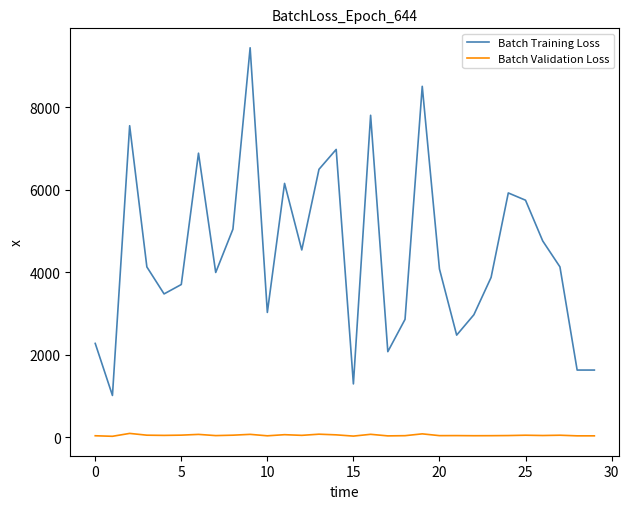

Which series has the widest spread of values?

Batch Training Loss